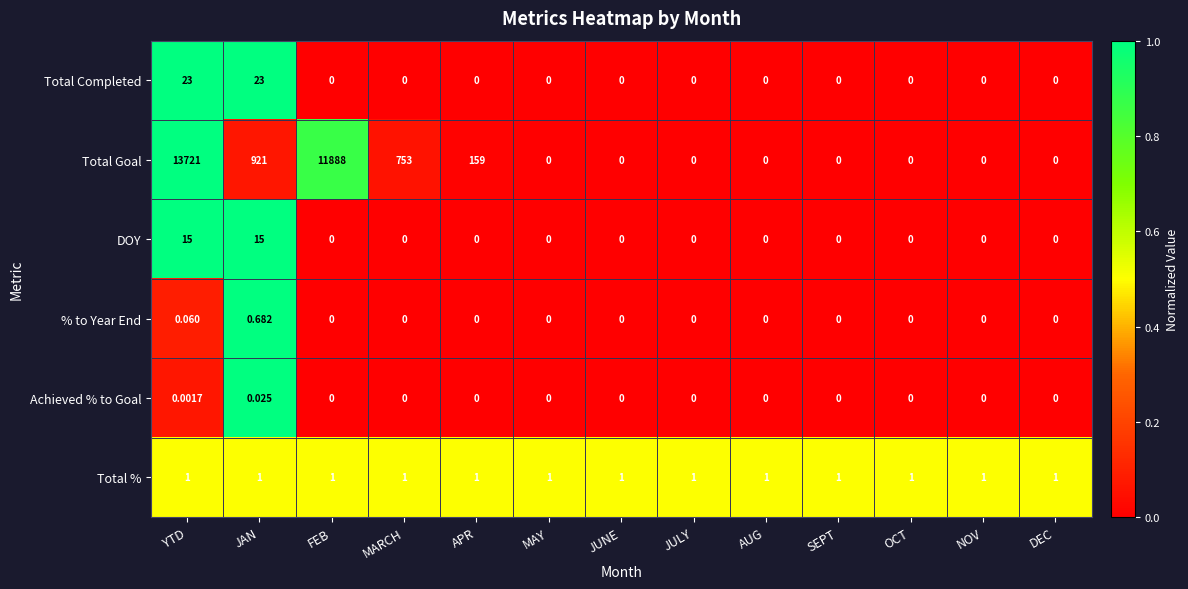

Which category has the highest value across all series?

YTD